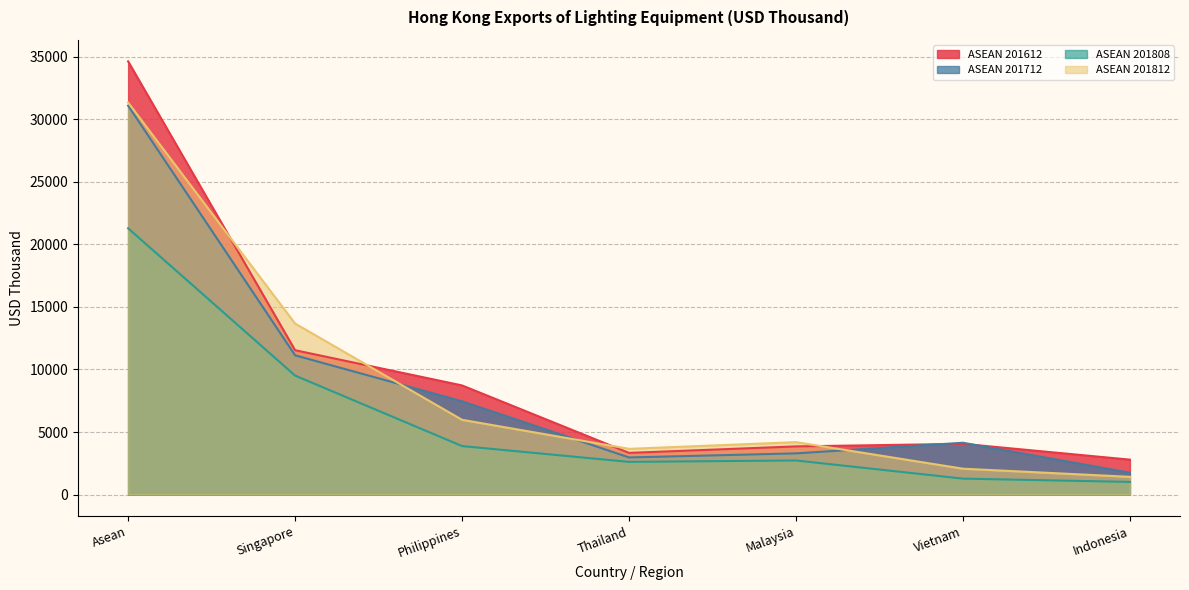

Reading left to right, extract all data points from this chart.

ASEAN 201612: Asean=34638.1	Singapore=11541.6	Philippines=8725.1	Thailand=3330.2	Malaysia=3848.8	Vietnam=4054.4	Indonesia=2789.9
ASEAN 201712: Asean=31099.6	Singapore=11132.0	Philippines=7455.1	Thailand=2965.9	Malaysia=3291.1	Vietnam=4140.2	Indonesia=1743.3
ASEAN 201808: Asean=21290.3	Singapore=9512.7	Philippines=3875.4	Thailand=2611.3	Malaysia=2724.1	Vietnam=1272.4	Indonesia=1008.2
ASEAN 201812: Asean=31348.6	Singapore=13671.9	Philippines=5976.1	Thailand=3653.9	Malaysia=4189.8	Vietnam=2065.8	Indonesia=1415.2